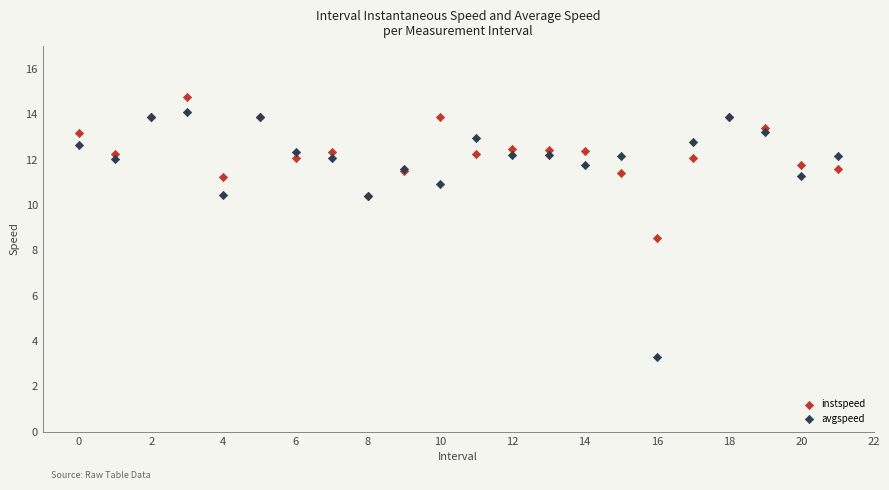

In the avgspeed series, what Y value is closest to 8?

10.4